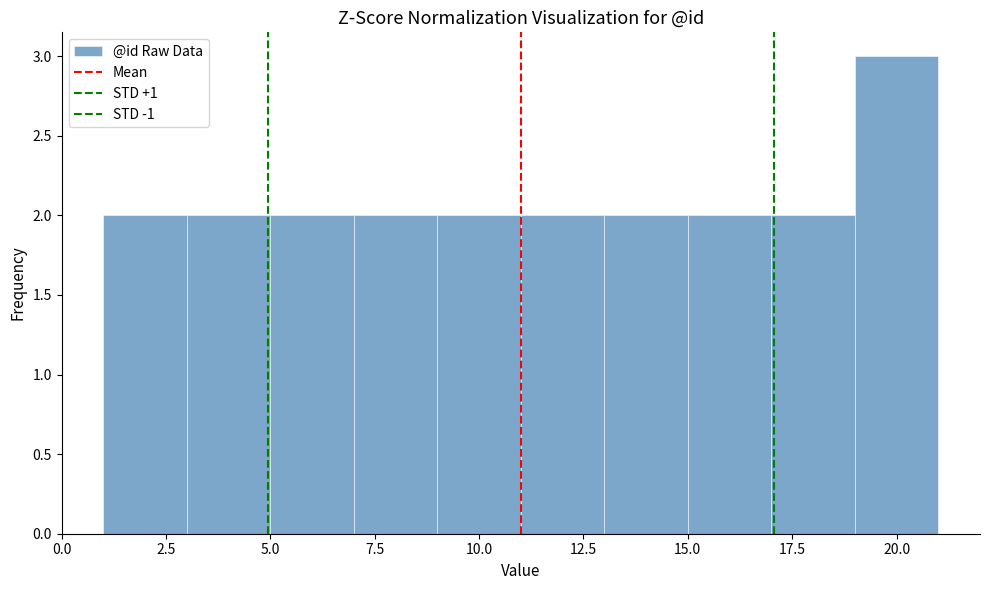

Over which range of the x-axis is the bar tallest?

19 to 21